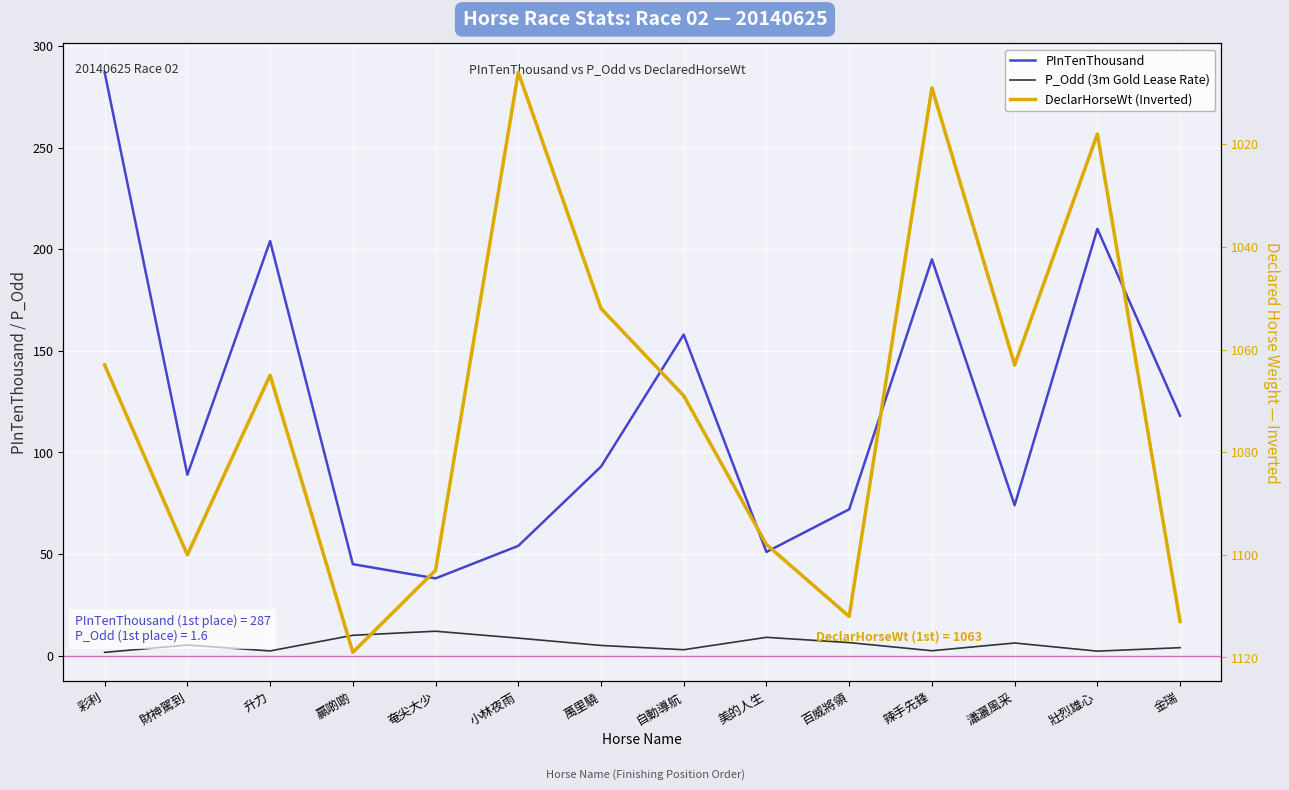

List the labels in order of DeclarHorseWt (Inverted) value, largest first.

贏啲啲, 金瑞, 百威將領, 奄尖大少, 財神駕到, 美的人生, 自動導航, 升力, 彩利, 瀟灑風采, 萬里驍, 壯烈雄心, 辣手先鋒, 小林夜雨